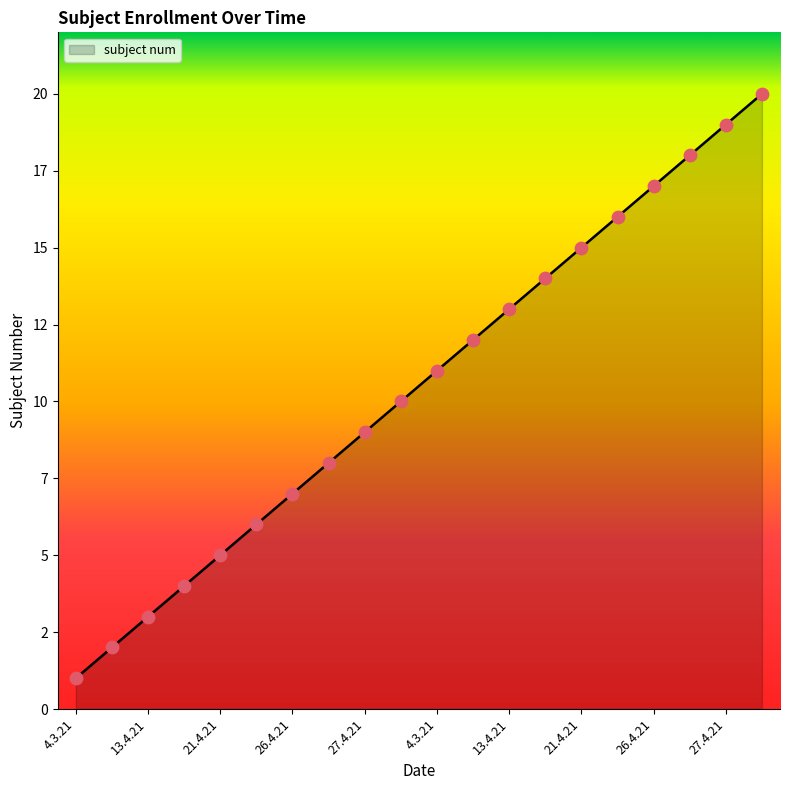

Does the chart have visible grid lines?

No